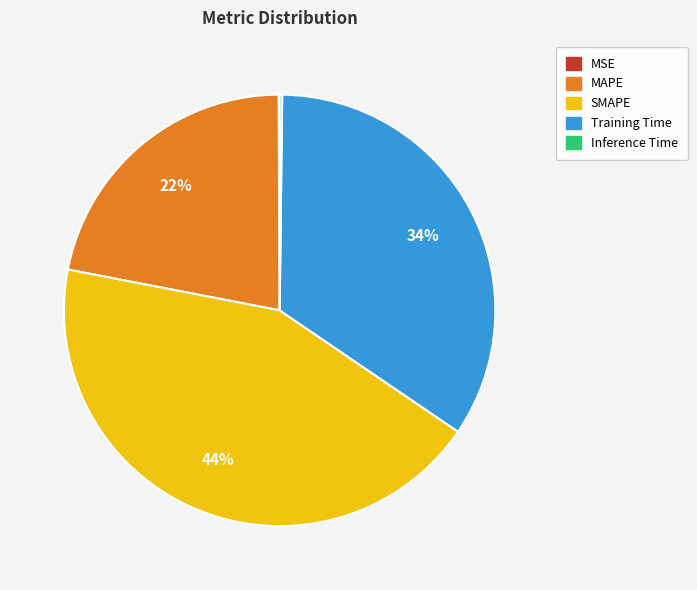

True or false: Training Time accounts for 43% of the total.

False